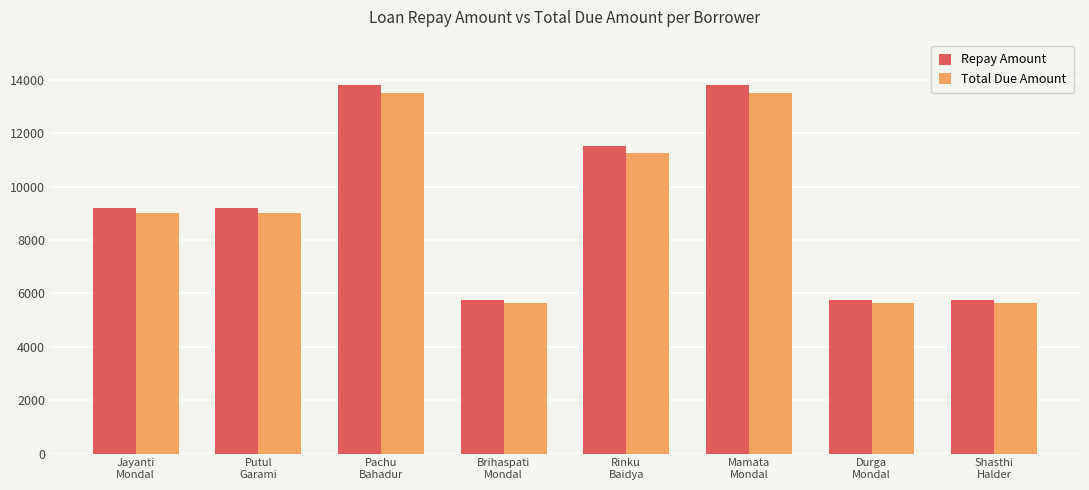

How many series are shown in this chart?

2